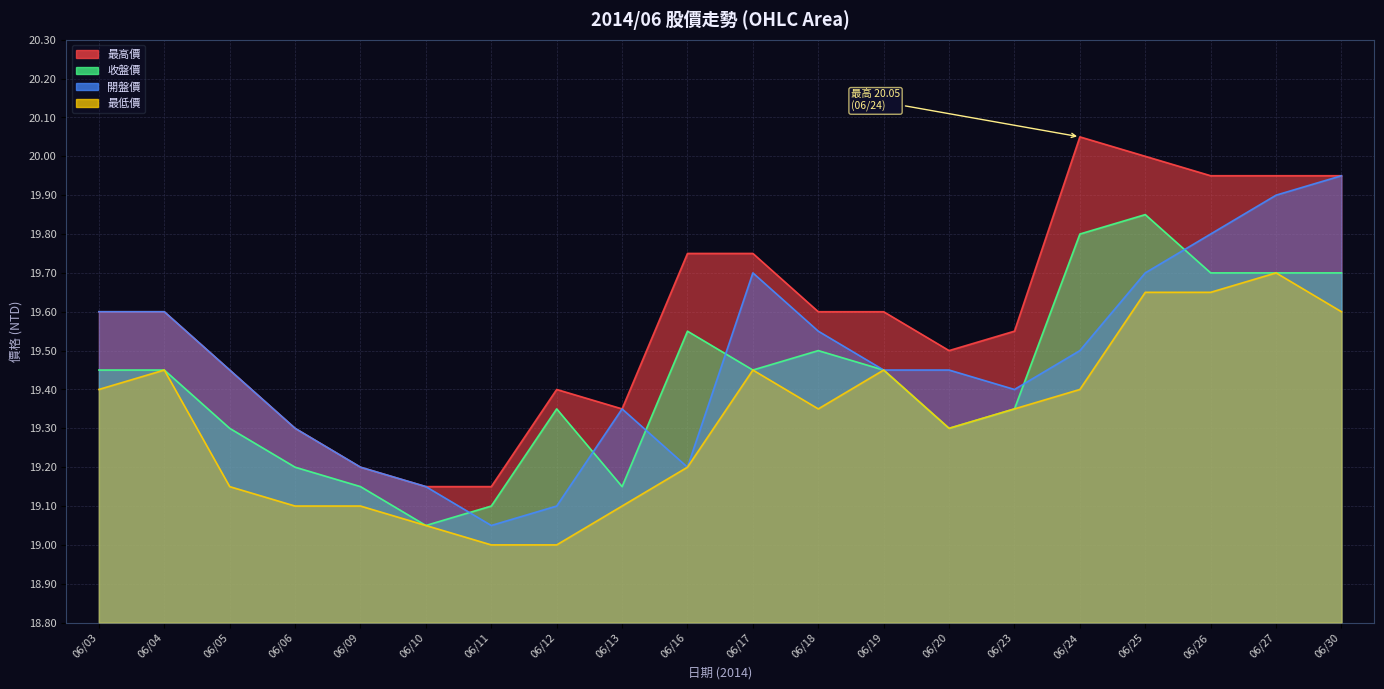

Rank the series by their average value, from lowest to highest.

最低價, 收盤價, 開盤價, 最高價